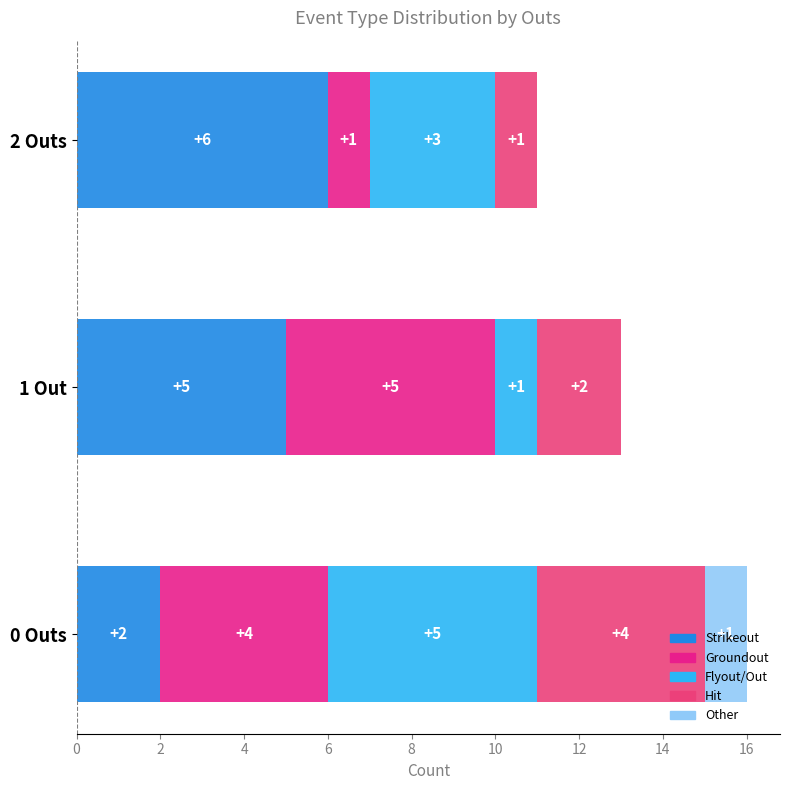

How many data points does each series have?

3